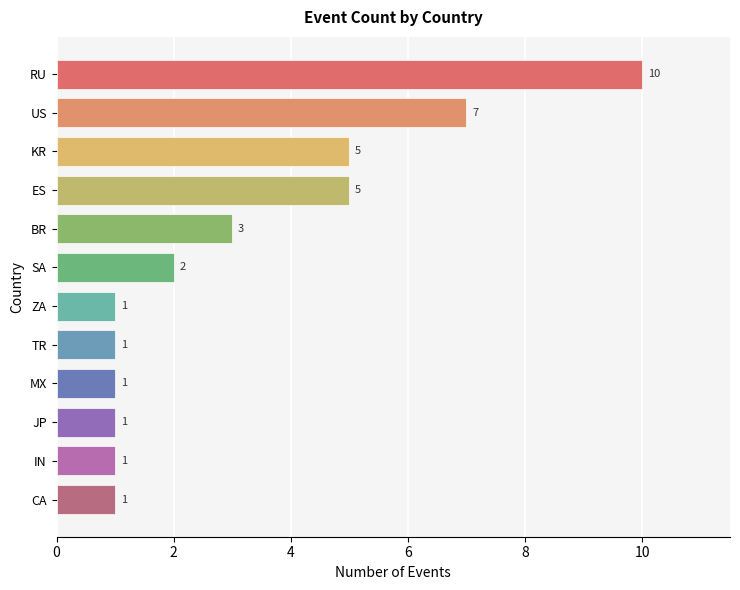

Are the bars horizontal?

Yes